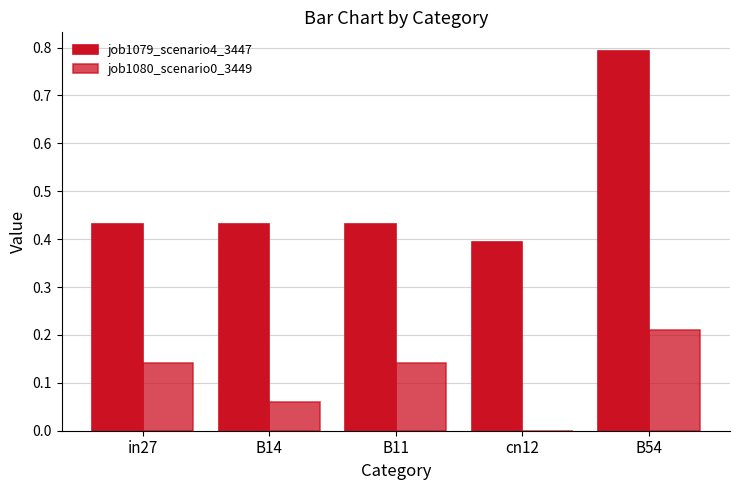

Does the chart contain stacked bars?

No